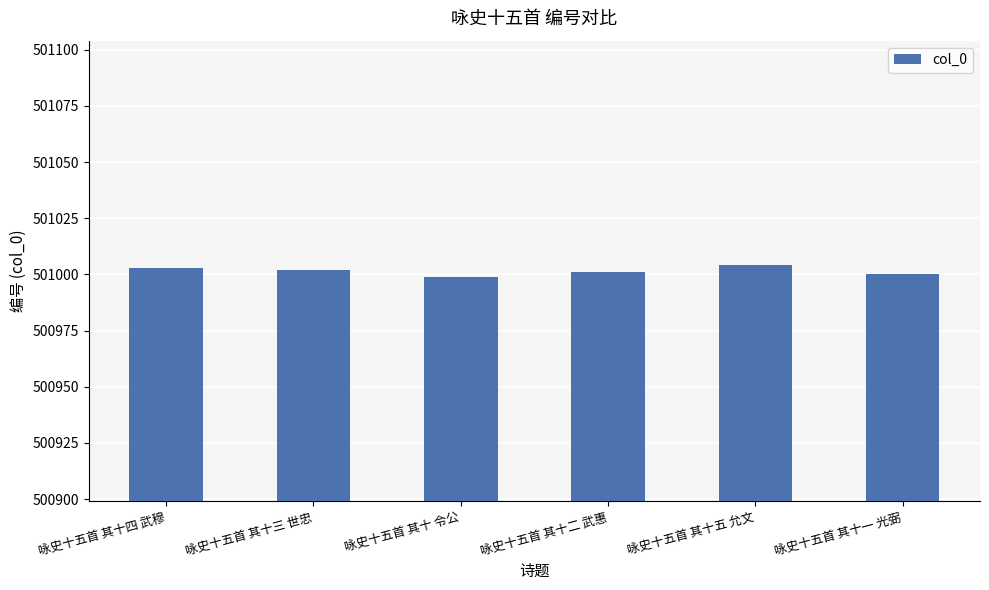

Count the number of categories in the chart.

6